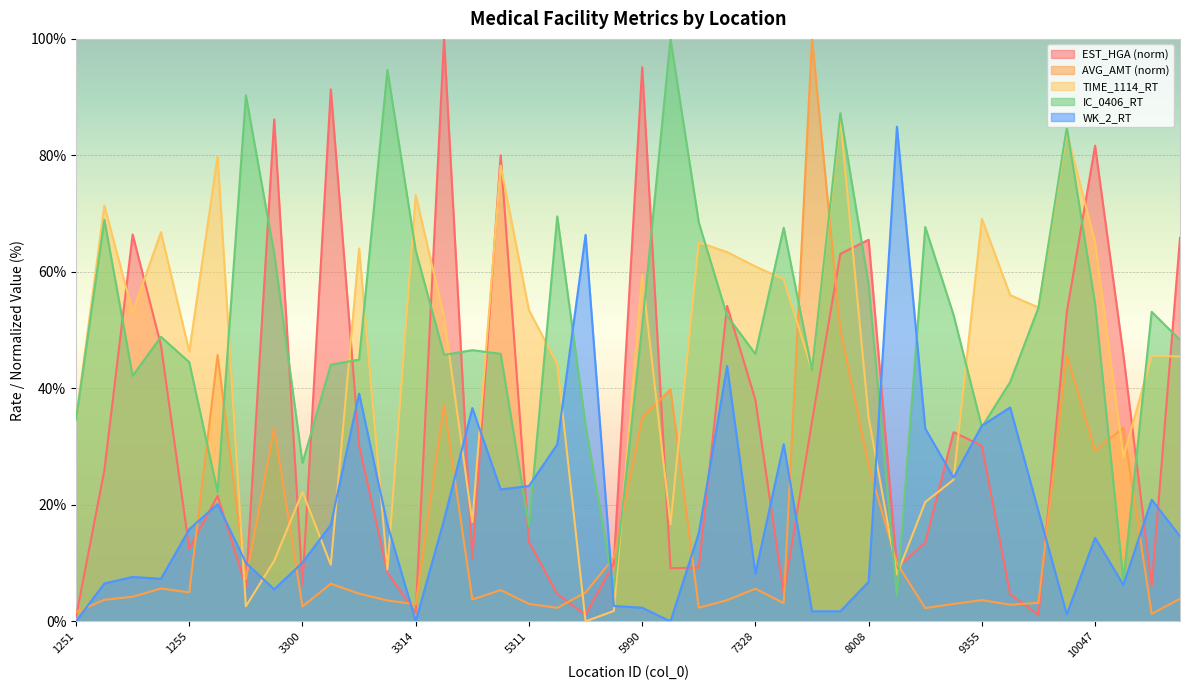

What is the value of the WK_2_RT point at the 40th from the left?

14.6